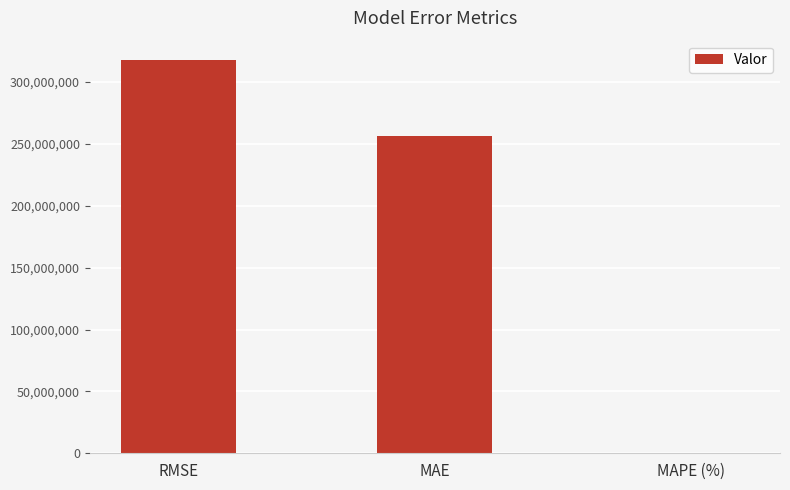

Where is the data nearest to the value 158774207?

MAE